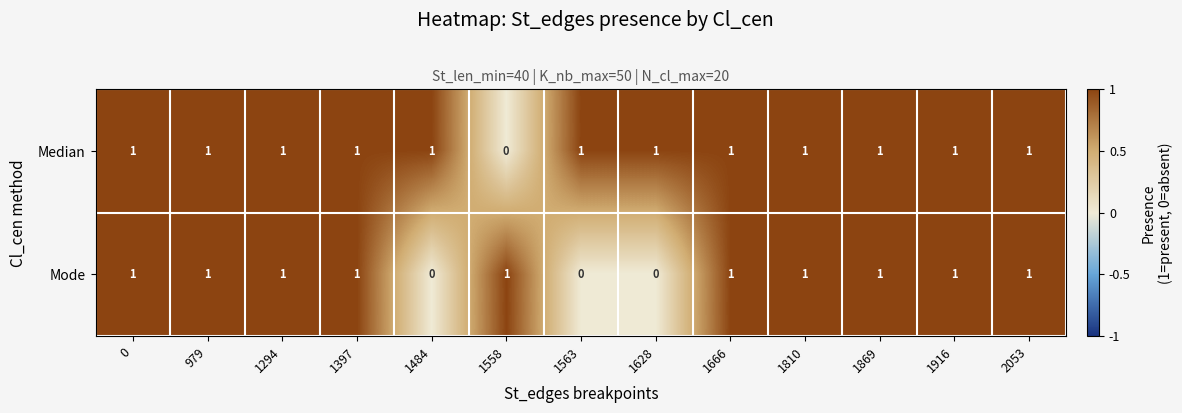

What is the sum of all Mode values?

10